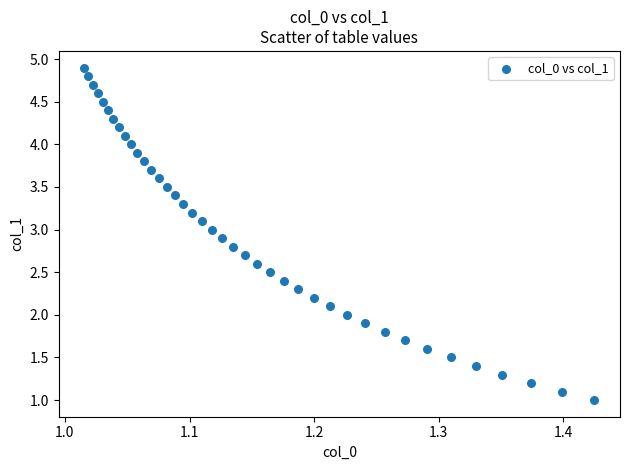

What is the range of Y values (max minus min)?

3.9